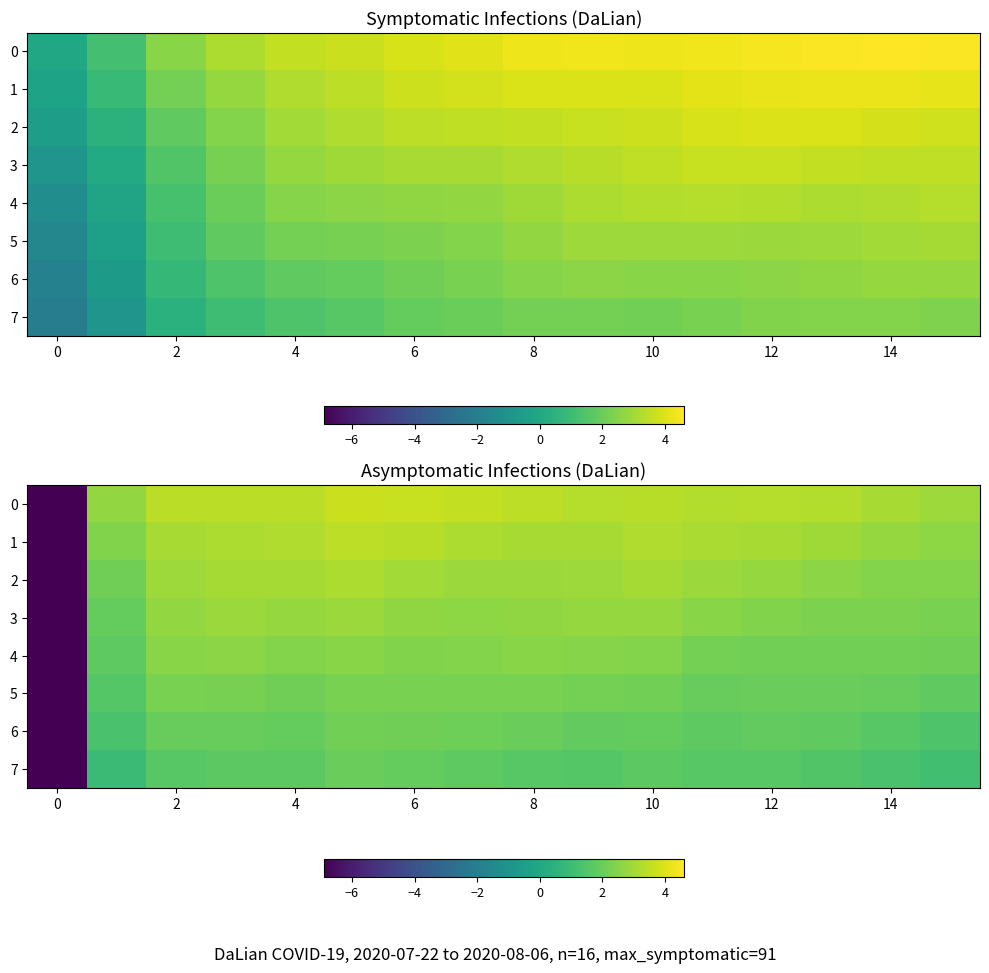

What is the sum of all 5 values?

24.5